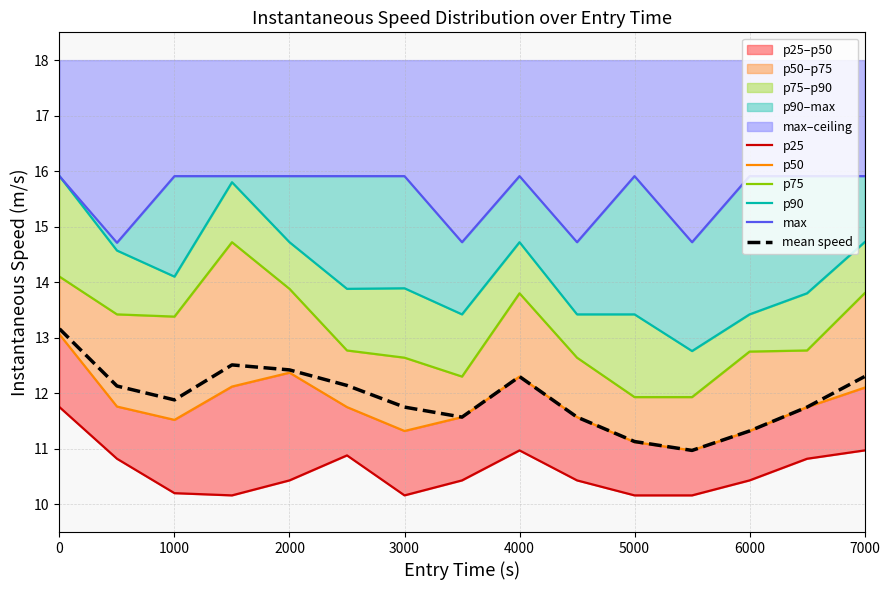

True or false: mean speed has a value of 19.0 at 0.

False